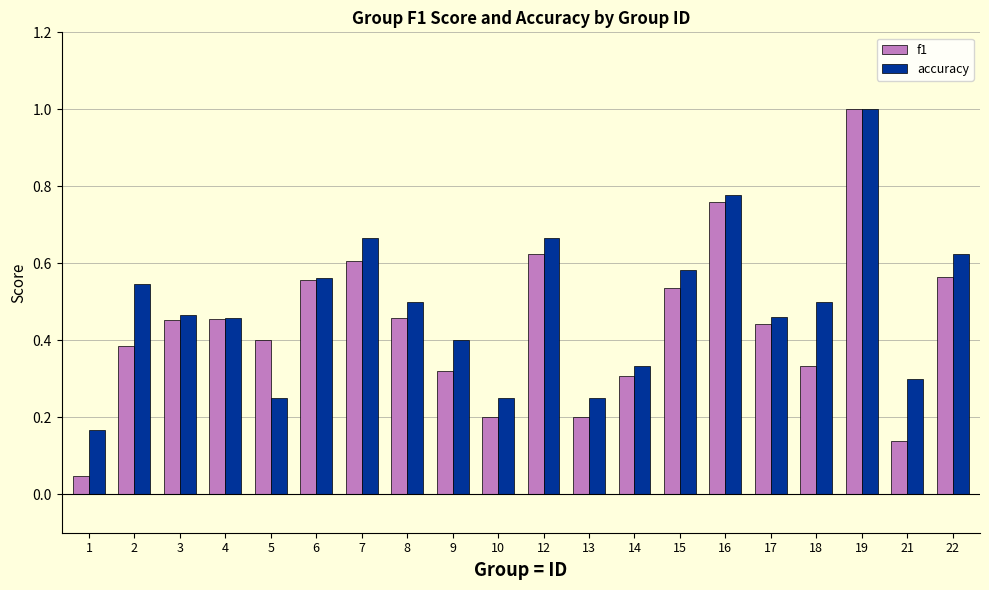

The accuracy series shows 0.5 at 19. True or false?

False